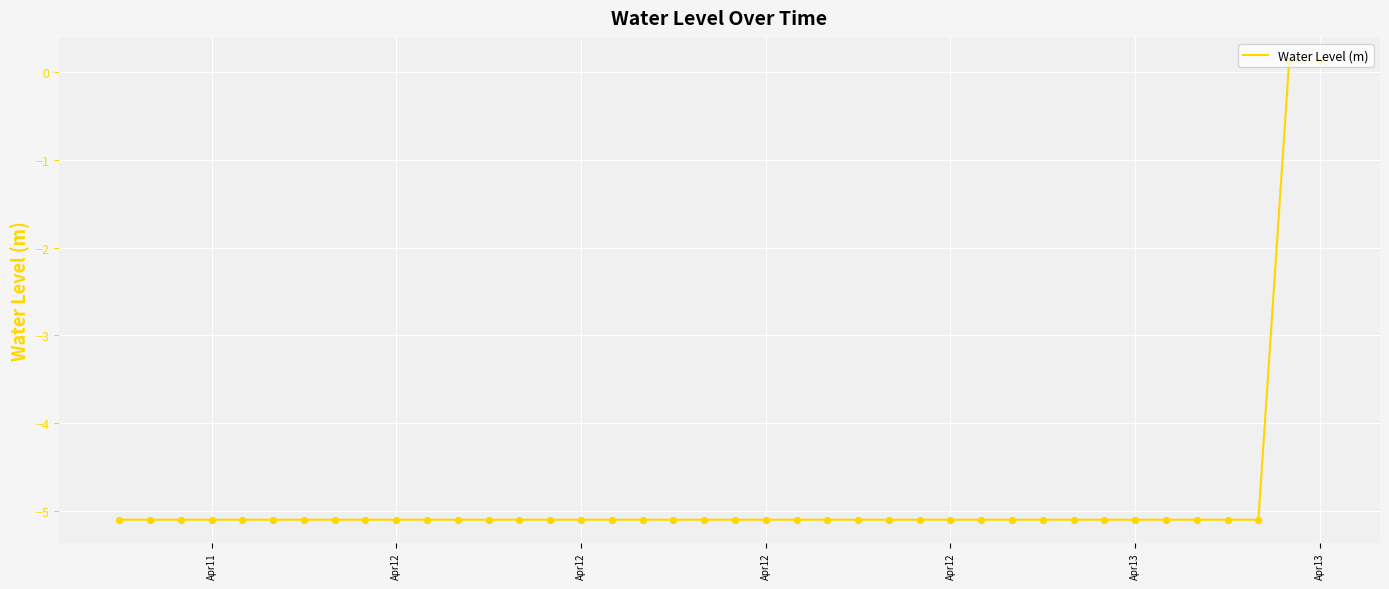

What is the minimum value shown in the chart?

-5.1